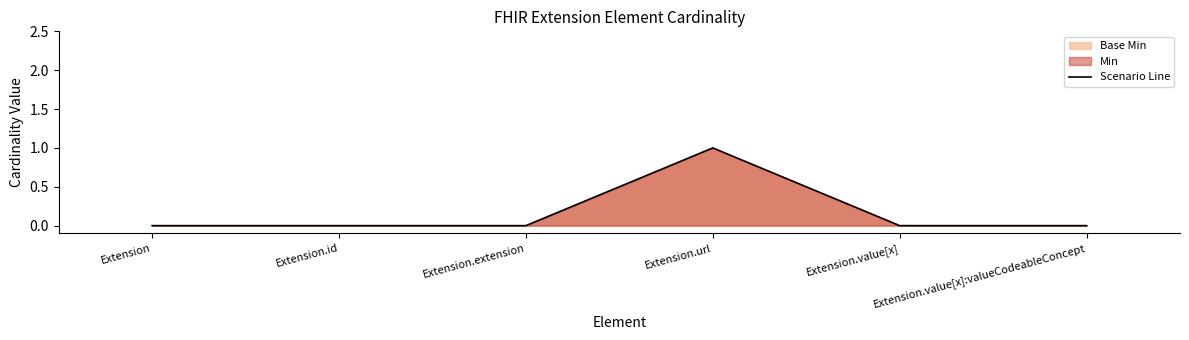

True or false: the data shows 2 at Extension.url.

False